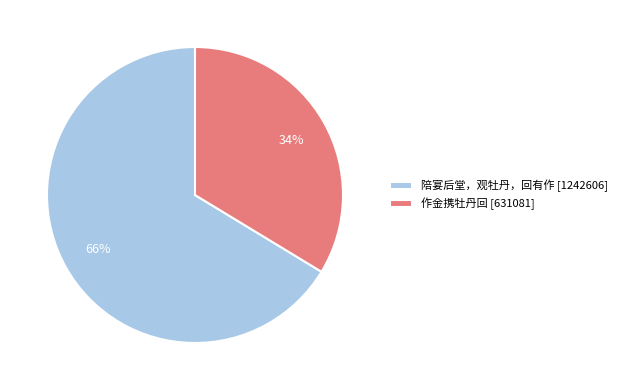

To the nearest percent, what is the combined percentage of 作金携牡丹回 [631081] and 陪宴后堂，观牡丹，回有作 [1242606]?

100%